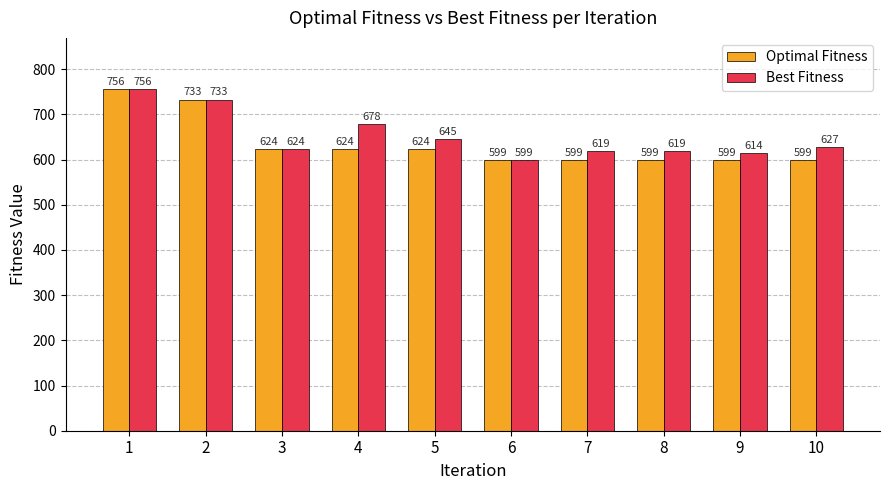

How many groups of bars are there?

10